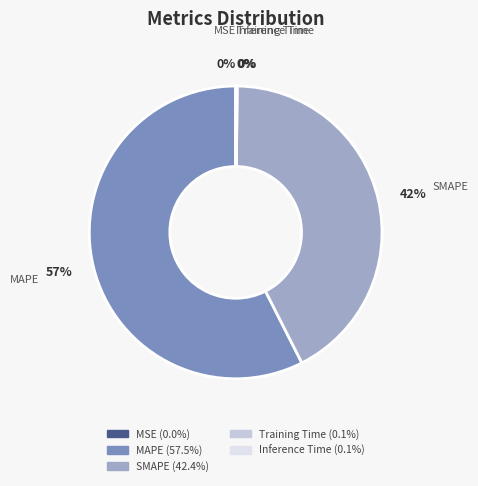

What is the majority slice?

MAPE